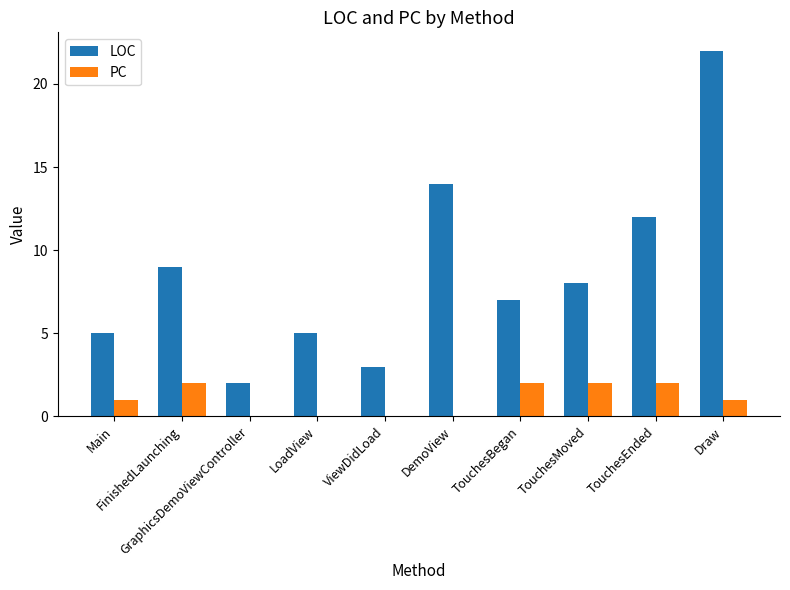

What is the highest value of the LOC series?

22